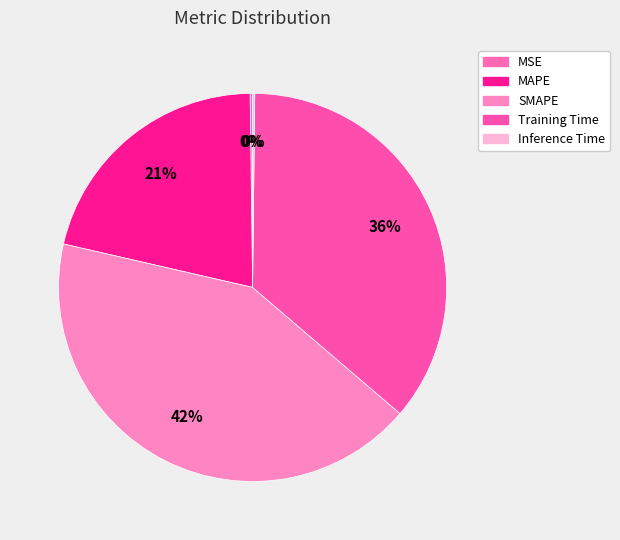

Which category has the biggest portion of the pie?

SMAPE